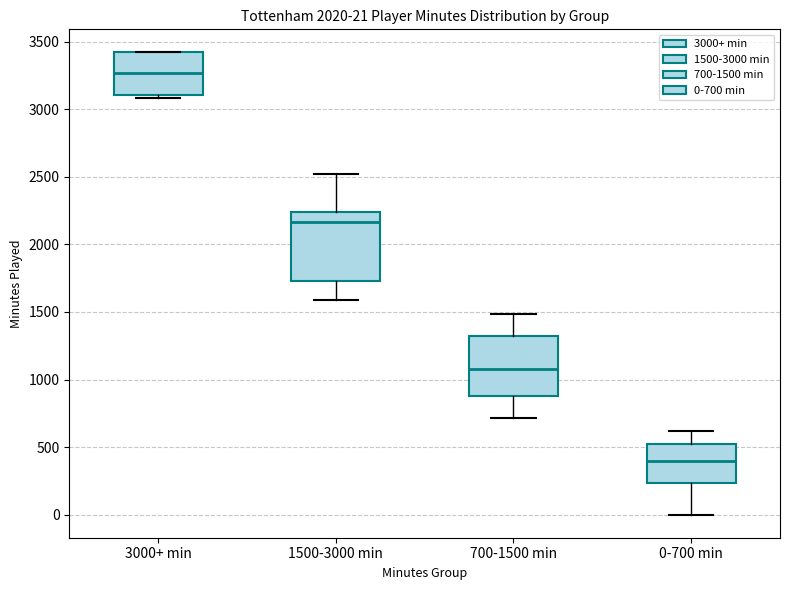

Which box is the tallest, from its lower edge to its upper edge?

1500-3000 min